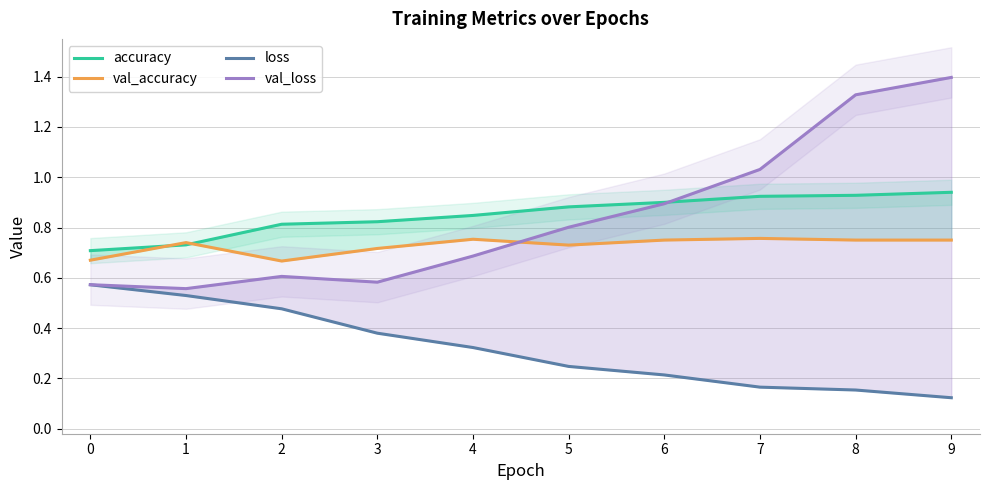

Rank the categories by loss value from highest to lowest.

0, 1, 2, 3, 4, 5, 6, 7, 8, 9